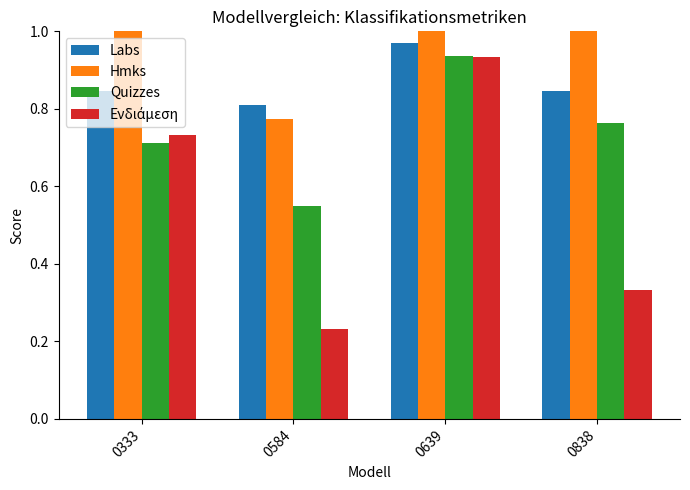

What is the value of the Quizzes bar at the 2nd from the left?

0.6